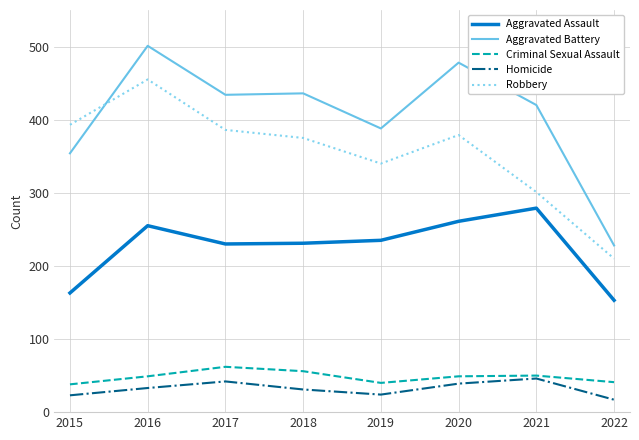

In Criminal Sexual Assault, how many points are higher than both neighbors (excluding endpoints)?

2